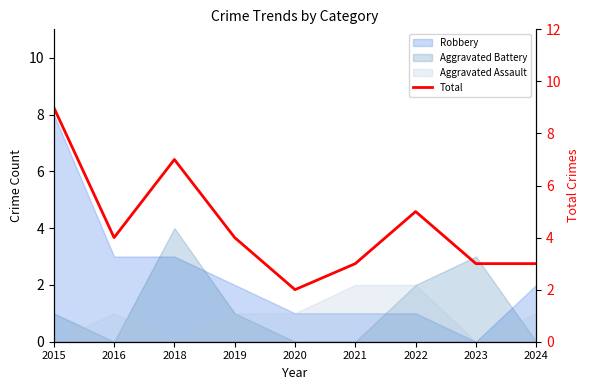

What is the value of the 1st point from the left?

9